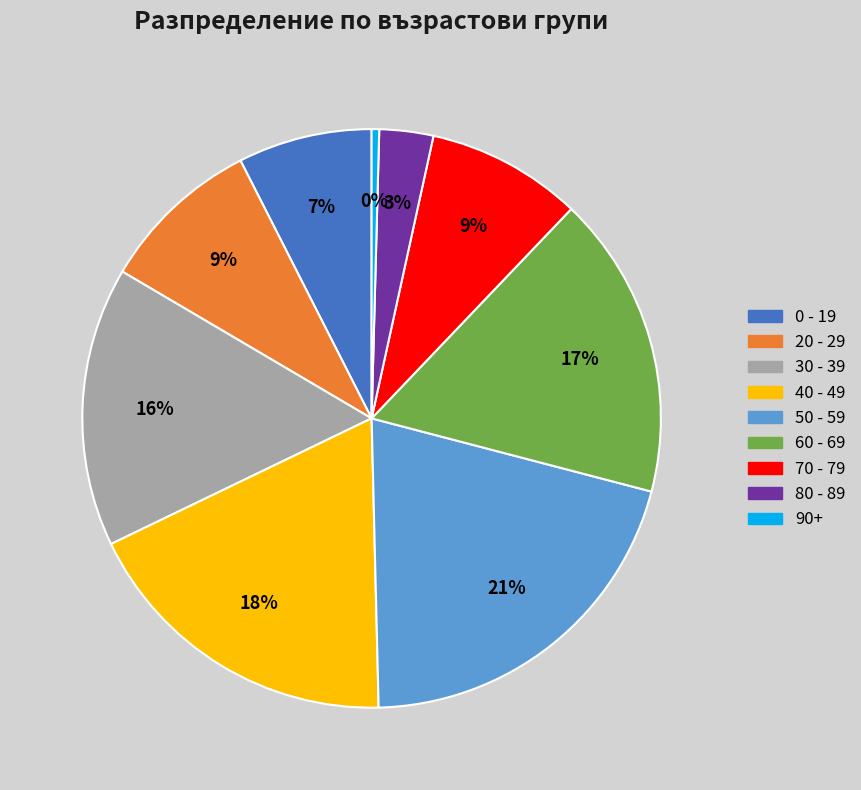

The 0 - 19 slice represents 1% of the pie. True or false?

False